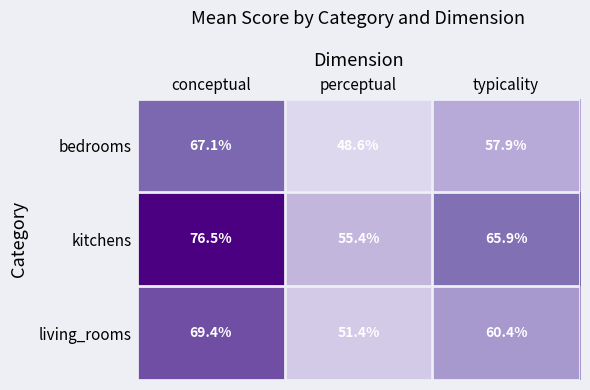

Reading right to left, what are all the values shown in this chart?

bedrooms: typicality=57.9	perceptual=48.6	conceptual=67.1
kitchens: typicality=65.9	perceptual=55.4	conceptual=76.5
living_rooms: typicality=60.4	perceptual=51.4	conceptual=69.4